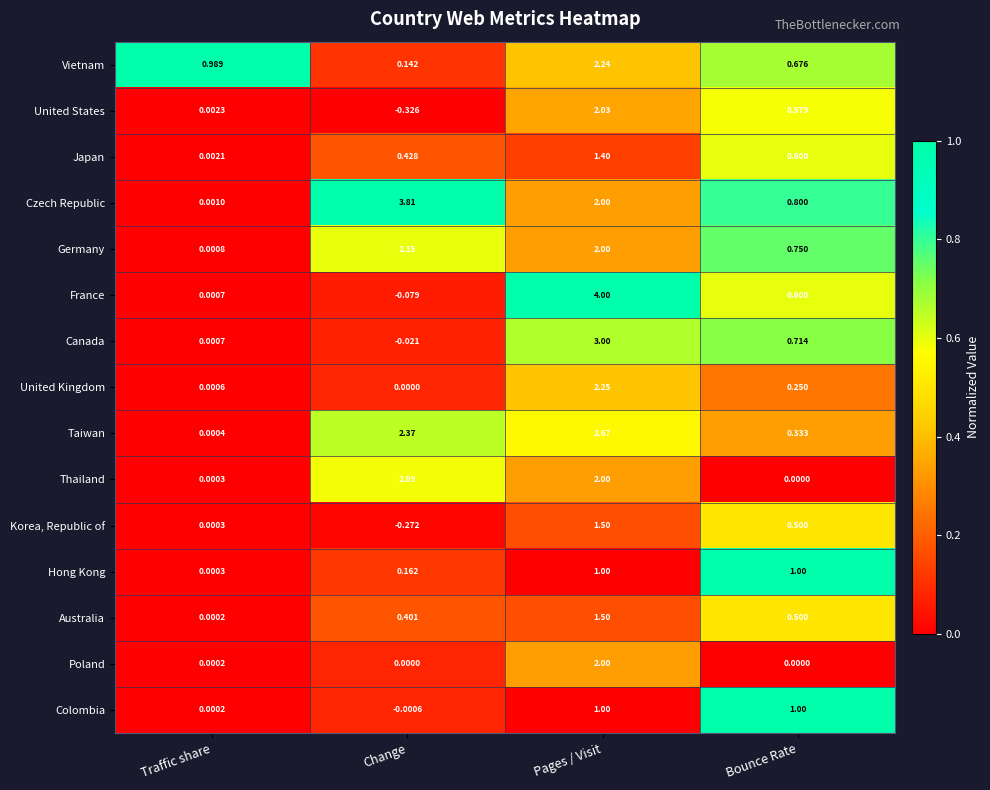

At which label does France reach its peak?

Pages / Visit